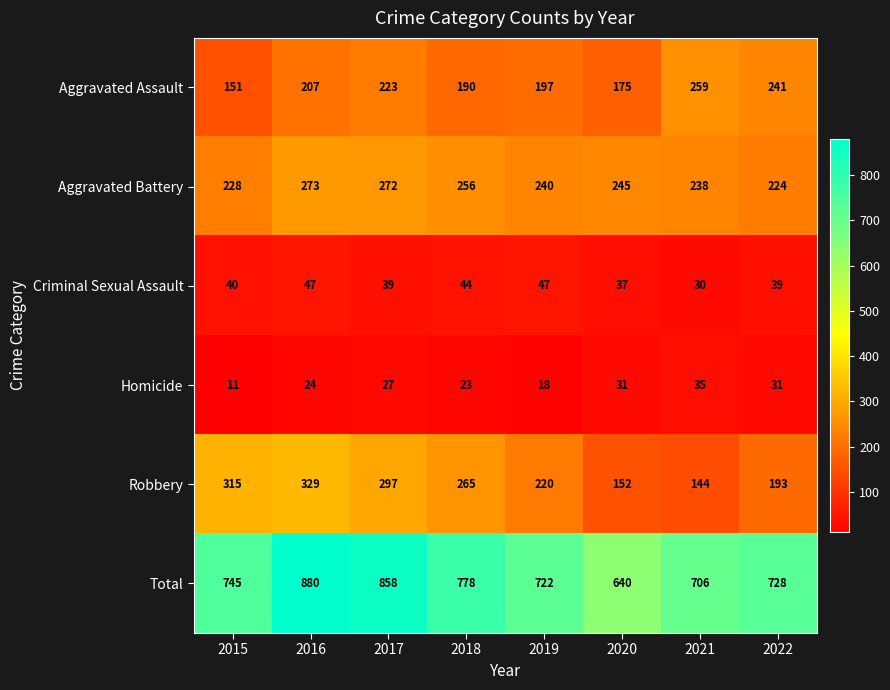

Which series has the largest total across all categories?

Total